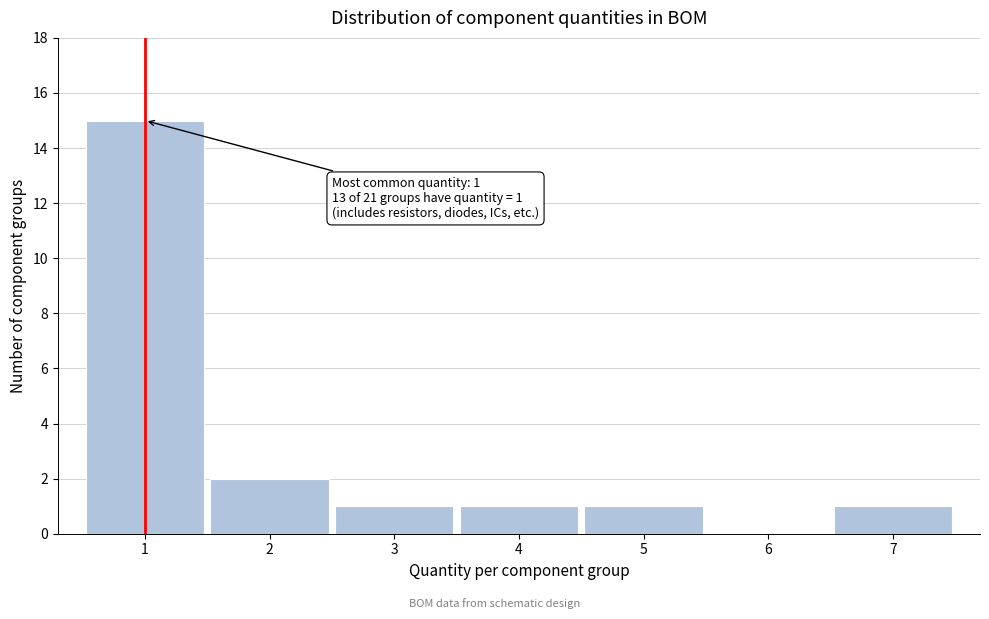

Reading left to right, list all the values displayed in this chart.

1=15	2=2	3=1	4=1	5=1	6=0	7=1